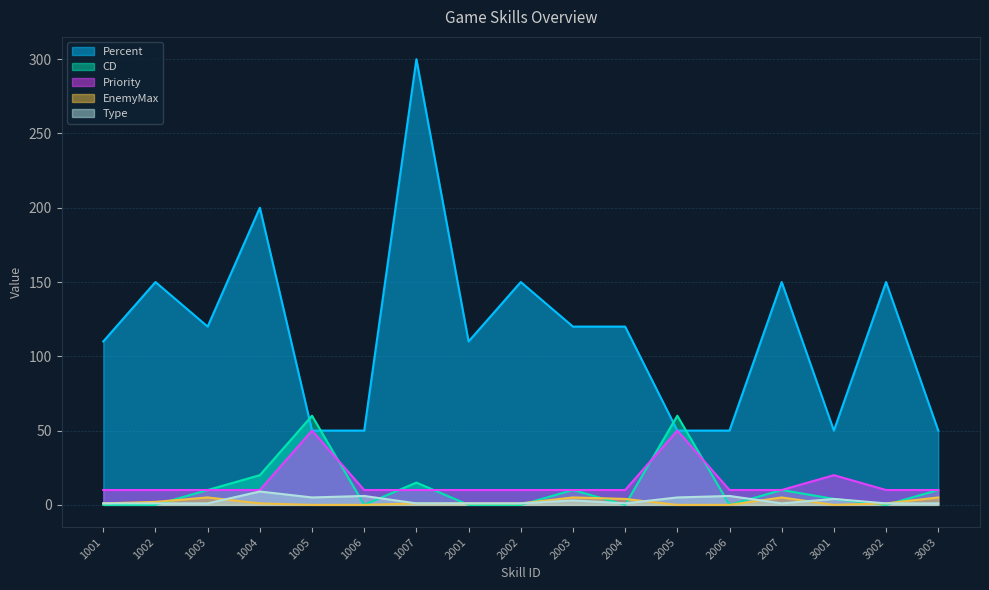

At which category does Percent reach its first local peak?

1002